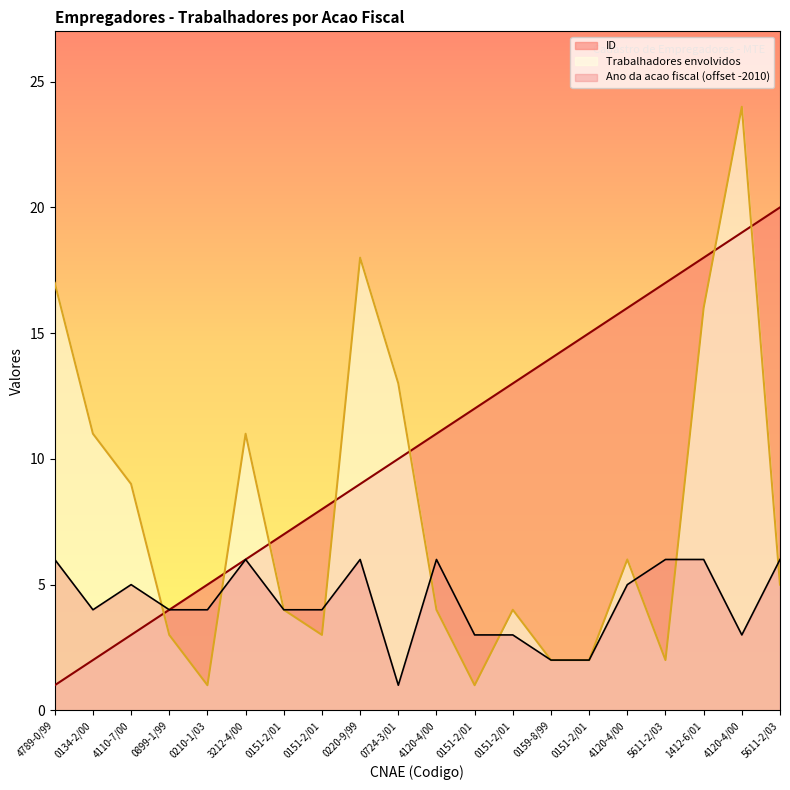

Which series has the largest range (max minus min)?

Trabalhadores envolvidos